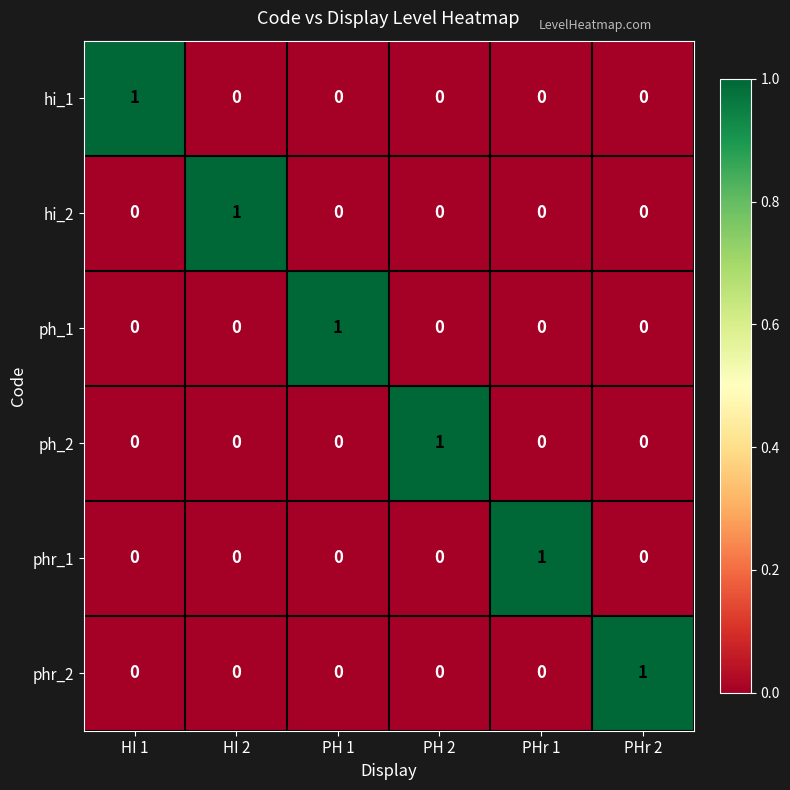

Is the value of ph_2 at PH 2 greater than the value of phr_2 at PH 2?

Yes